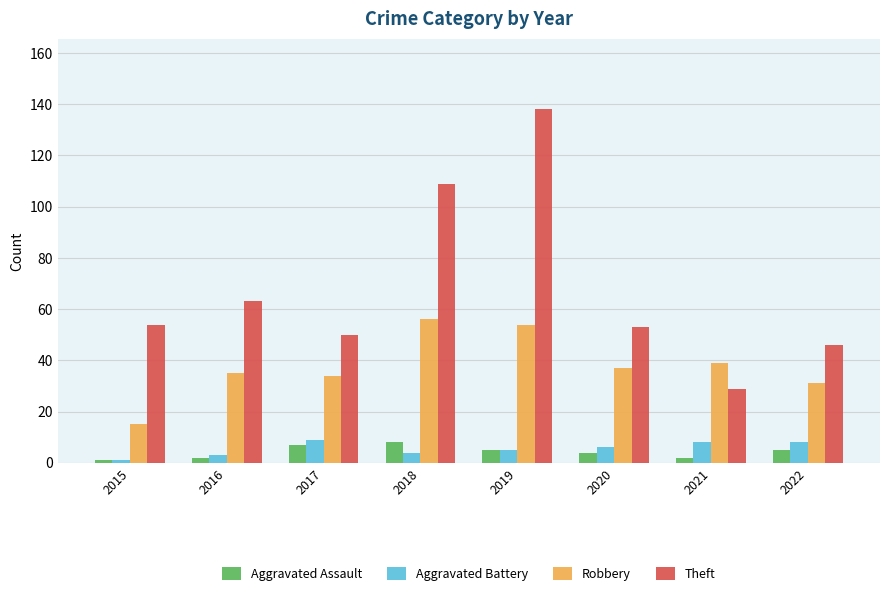

Count the number of data series in this chart.

4